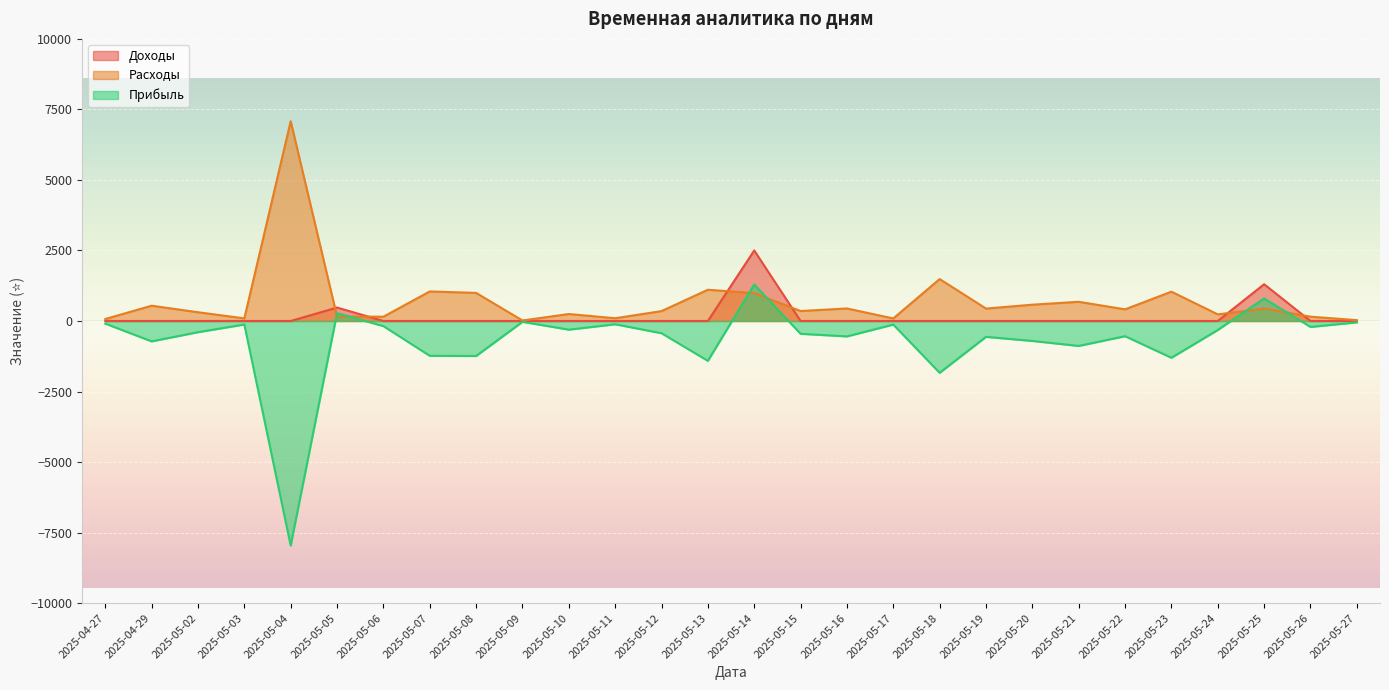

What is the label of the 1st point from the right?

2025-05-27